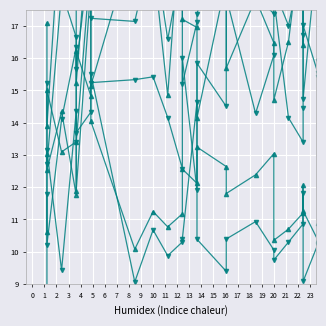

Reading right to left, what are all the values shown in this chart?

species_0: 14.8	13.6	15.4	16.3	17.6	15.4	15.6	17.0	14.4	13.4	14.2	17.9	16.1	14.3	17.9	14.5	15.8	11.9	16.0	12.6	14.2	15.4	15.3	15.2	19.0	13.4	16.3	14.1	10.2	11.8
species_1: 24.3	22.3	23.1	21.6	25.2	29.9	26.0	27.6	23.4	24.5	25.0	27.4	27.7	27.5	31.5	26.5	23.0	21.0	25.4	24.9	25.1	25.3	26.2	20.8	21.1	15.2	21.3	20.9	13.9	17.1
species_2: 10.8	10.8	10.5	11.3	10.5	8.7	10.2	9.1	11.8	10.9	10.3	9.7	10.1	10.9	10.4	9.4	10.4	14.6	10.4	10.3	9.9	10.7	9.1	15.5	14.3	13.7	14.4	9.4	13.1	8.9
species_3: 12.3	13.6	12.5	12.2	10.5	10.9	10.4	11.3	12.1	11.2	10.7	10.4	13.0	12.4	11.8	12.6	13.2	12.1	12.6	11.2	10.8	11.2	10.1	14.0	18.3	11.9	13.4	13.1	15.0	10.6
species_4: 20.0	16.5	17.7	22.3	17.2	15.9	19.6	14.7	16.7	19.2	17.0	18.2	17.4	17.9	21.2	20.7	17.4	17.1	15.2	19.0	16.6	19.6	17.1	17.2	19.6	15.7	16.7	18.1	12.7	15.2
species_5: 16.3	17.2	17.5	15.7	17.9	22.8	18.2	18.6	16.4	20.2	16.5	14.7	16.5	17.8	15.7	18.4	14.2	17.0	17.2	21.1	14.9	19.1	19.8	15.1	14.8	16.2	11.8	14.3	12.5	13.0